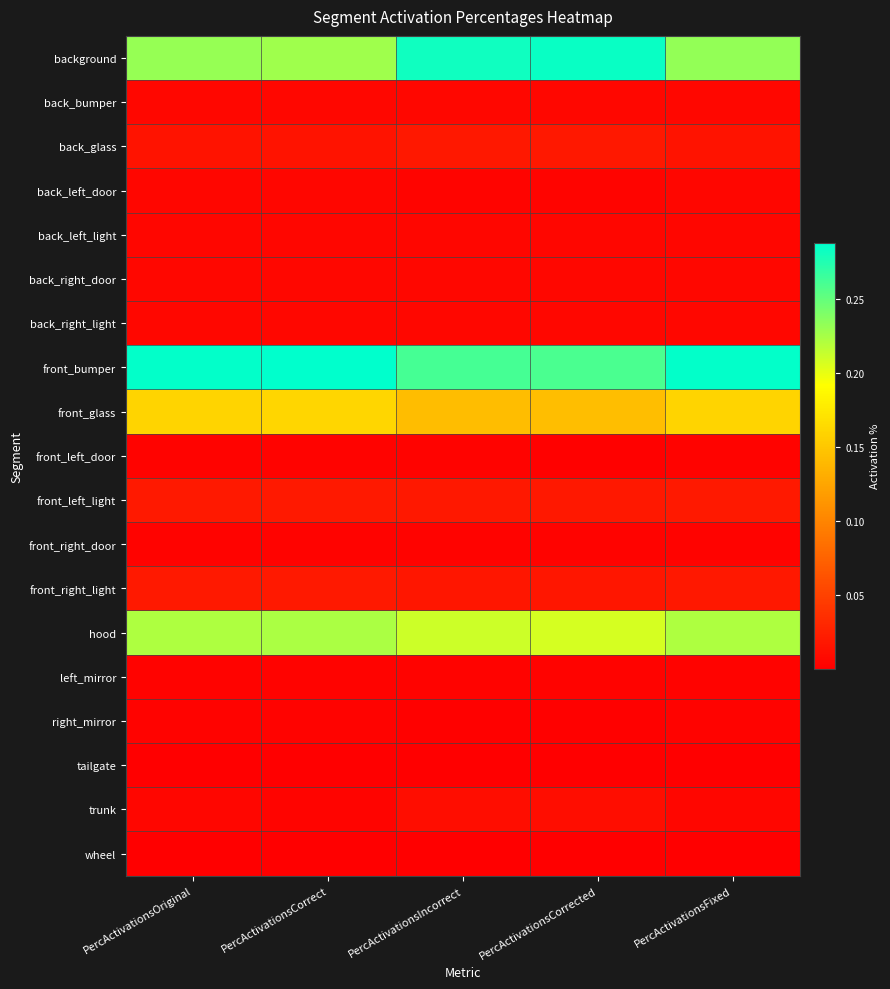

Which has a higher value, PercActivationsIncorrect or PercActivationsCorrect?

PercActivationsIncorrect